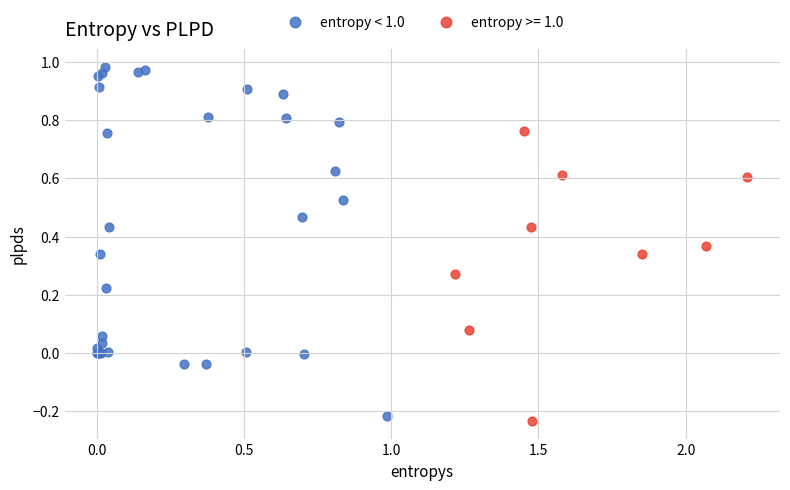

Which series has the largest Y range (max minus min)?

entropy < 1.0